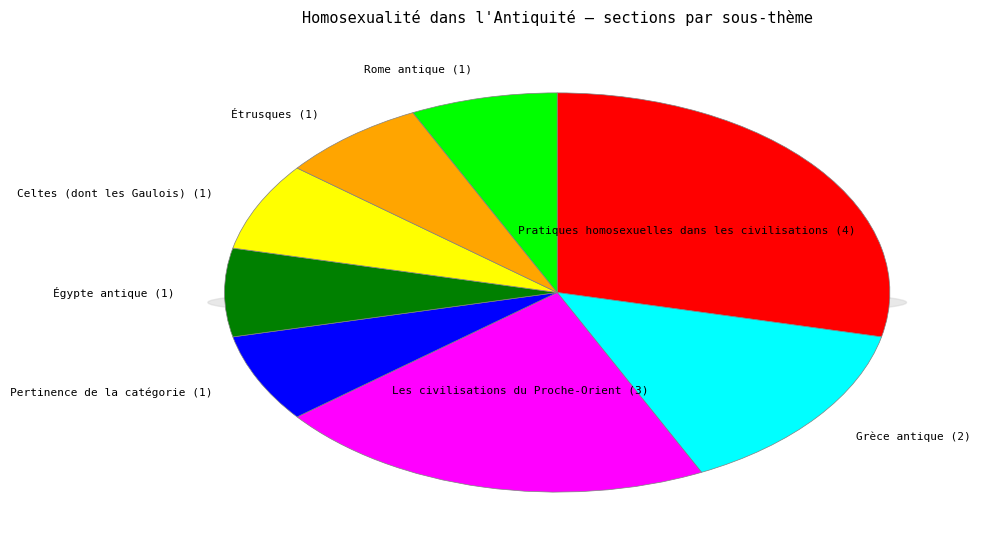

Which category has the biggest portion of the pie?

Pratiques homosexuelles dans les civilisations